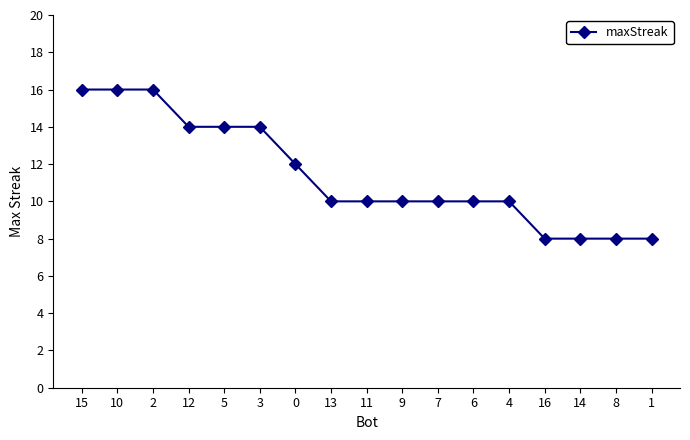

What is the label of the 3rd point from the right?

14